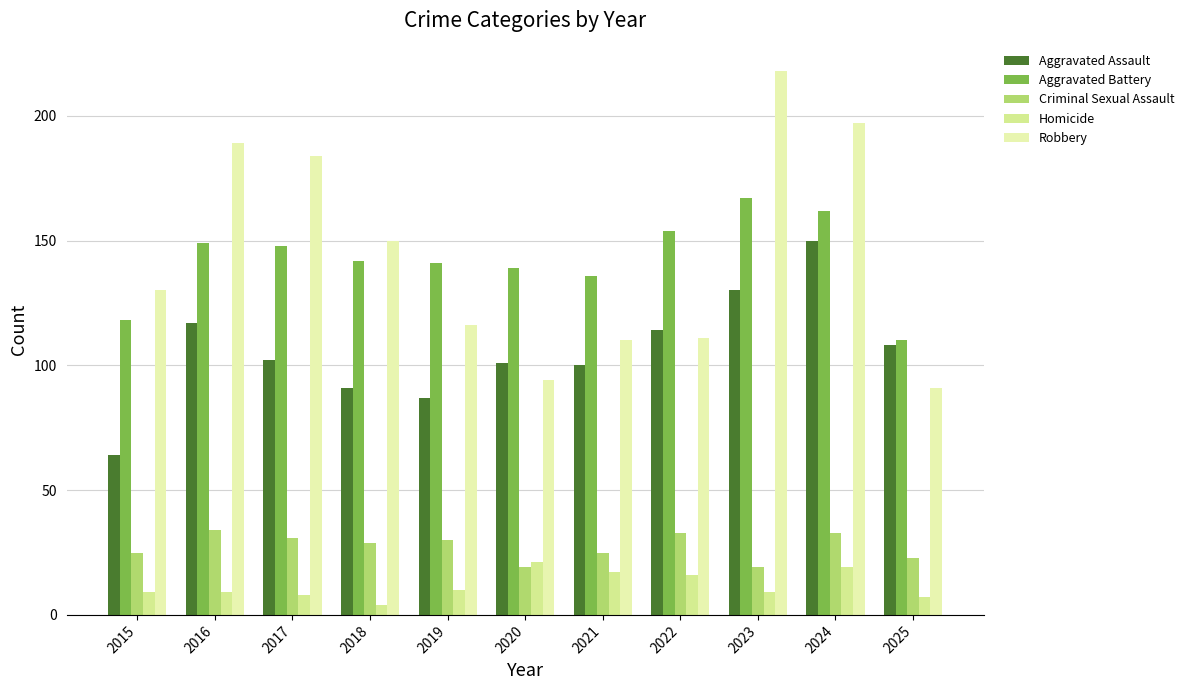

Which series has the largest total across all categories?

Robbery